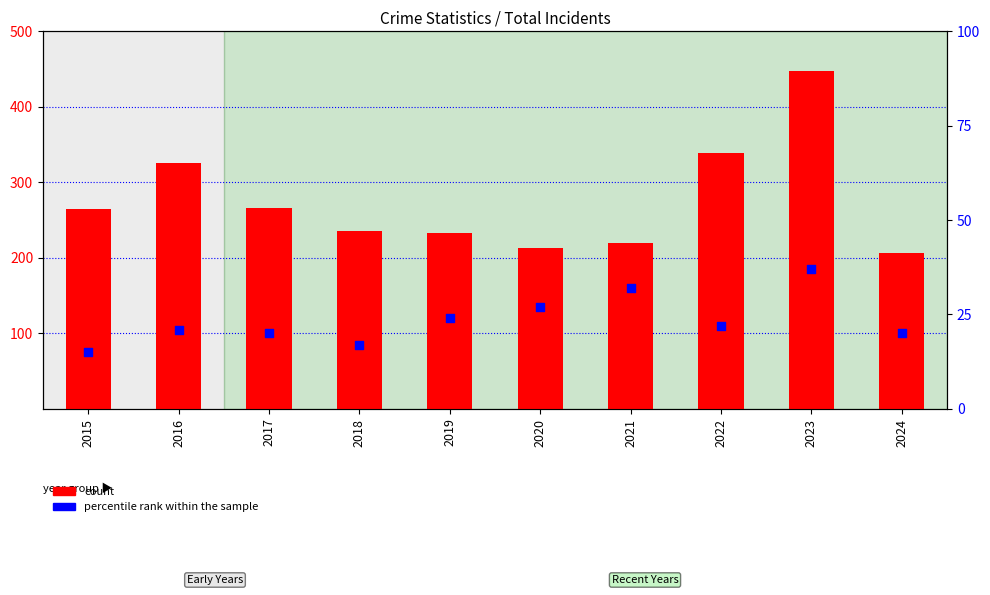

Which series reaches the minimum Y coordinate?

percentile rank within the sample